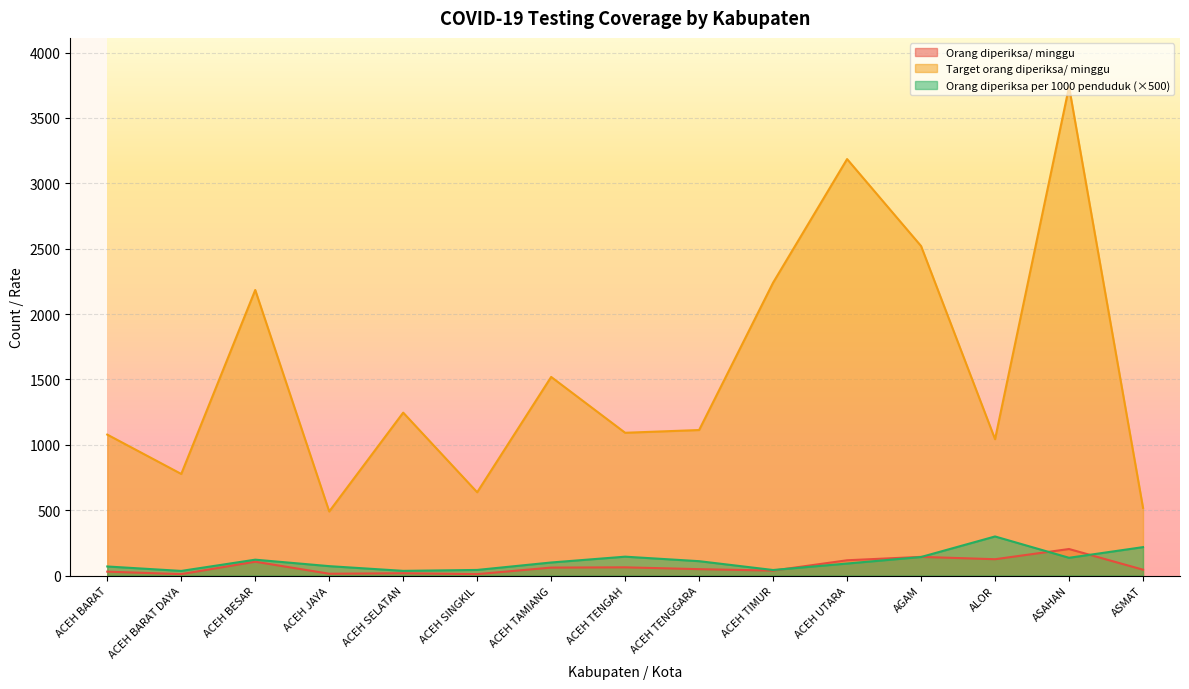

What is the sum of the Target orang diperiksa/ minggu values at ASMAT and ACEH UTARA?

3703.0